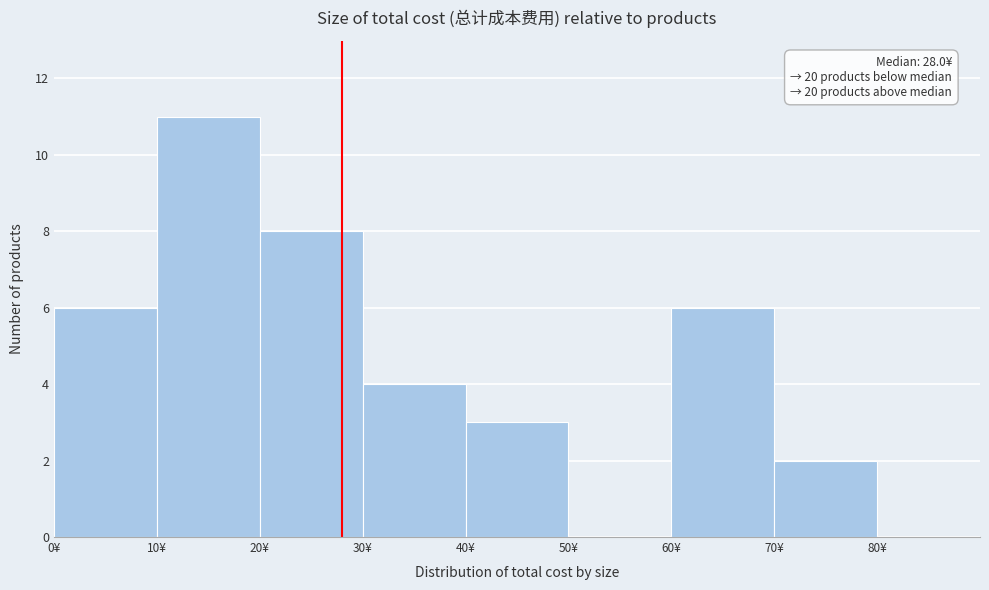

Over which range of the x-axis is the bar tallest?

10 to 20